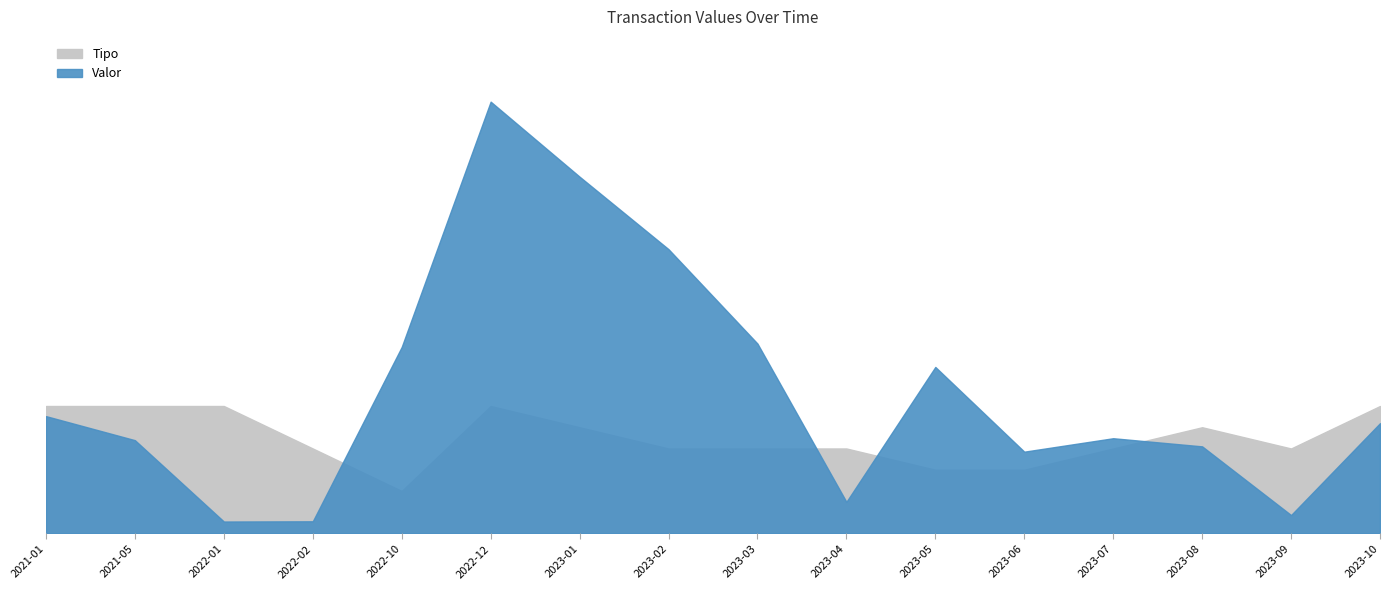

In Valor, how many points are lower than both neighbors (excluding endpoints)?

4